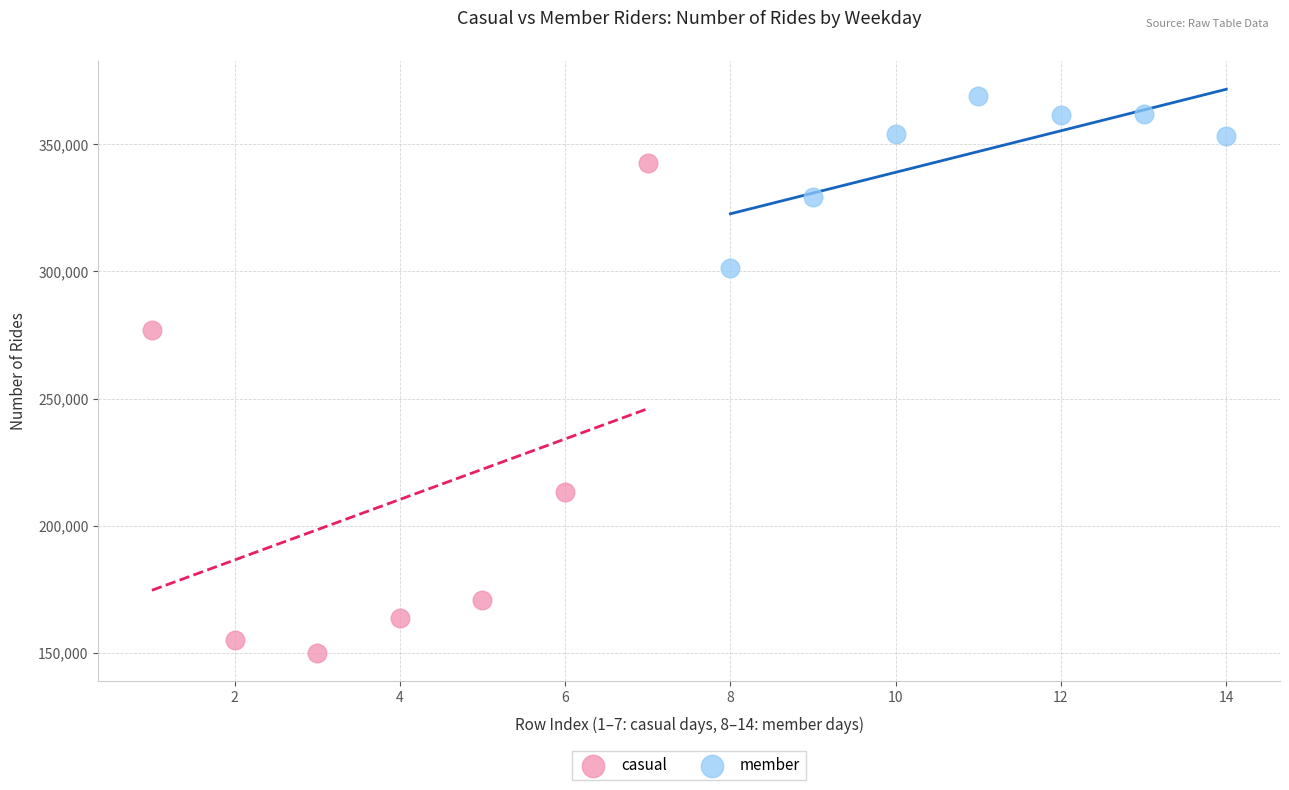

What are all the series names shown in the legend?

casual, member